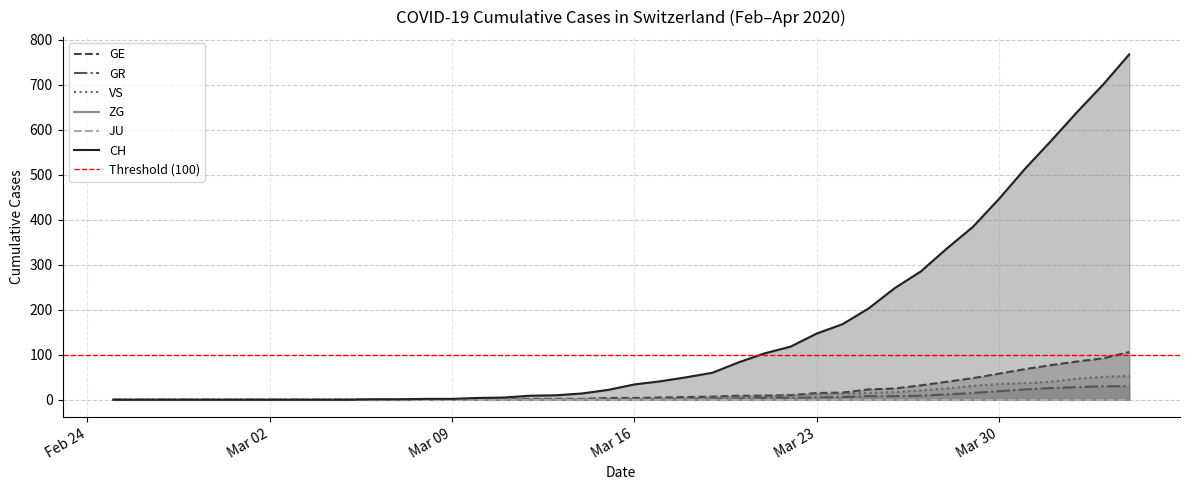

What is the maximum value for GR?

30